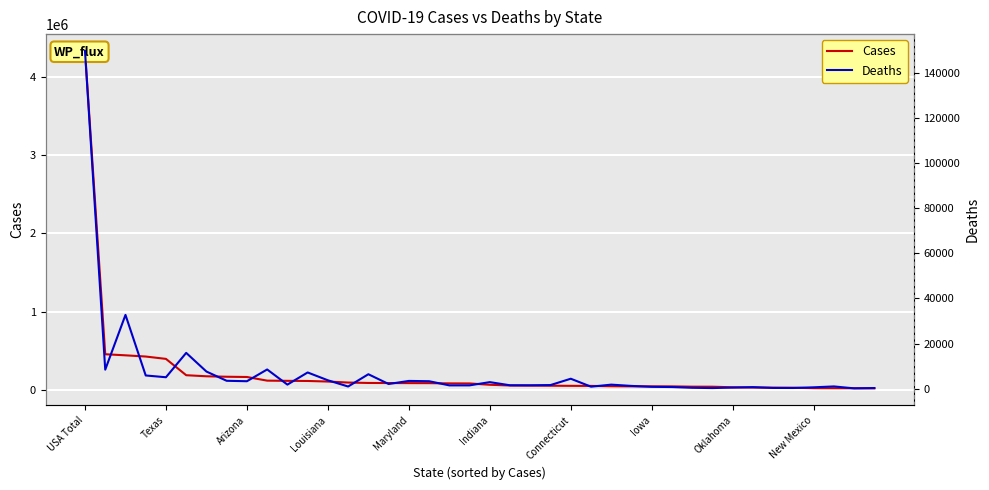

How many lines are shown in the chart?

2